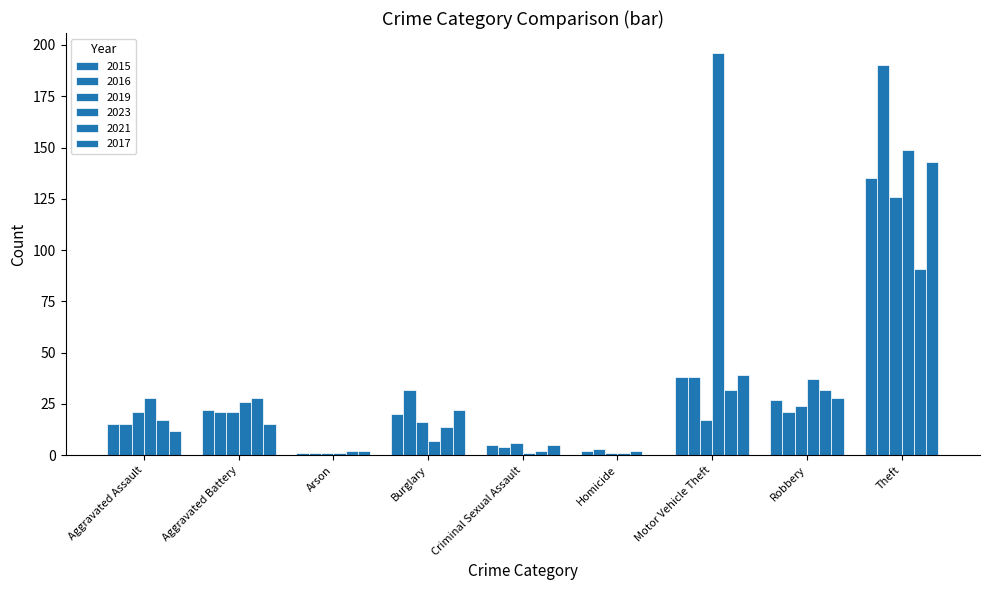

Where does the 2017 series first go above 15?

Burglary